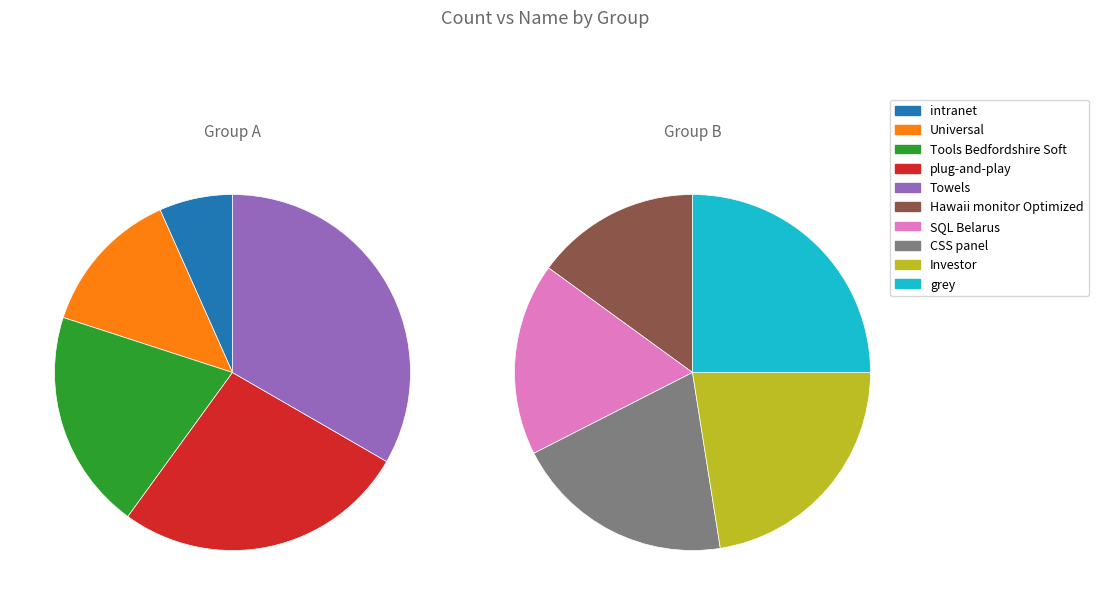

Which has a higher value, Investor or Universal?

Investor